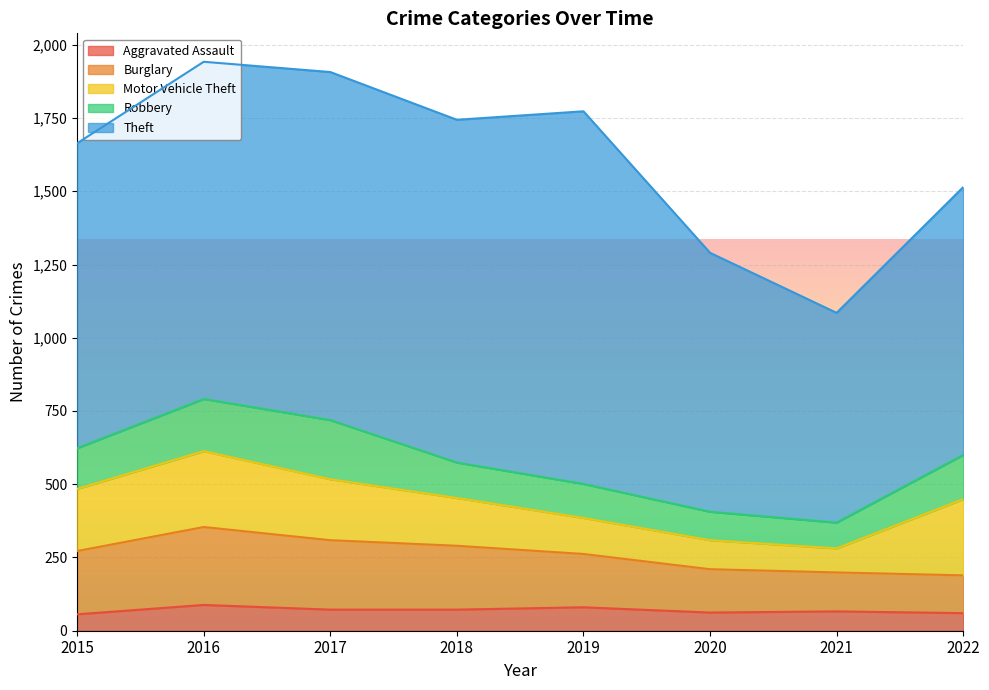

List the series in order of their peak value, highest first.

Theft, Burglary, Motor Vehicle Theft, Robbery, Aggravated Assault